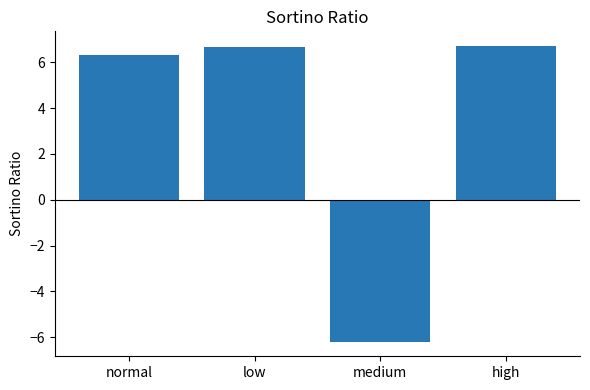

How many values are below 6?

1